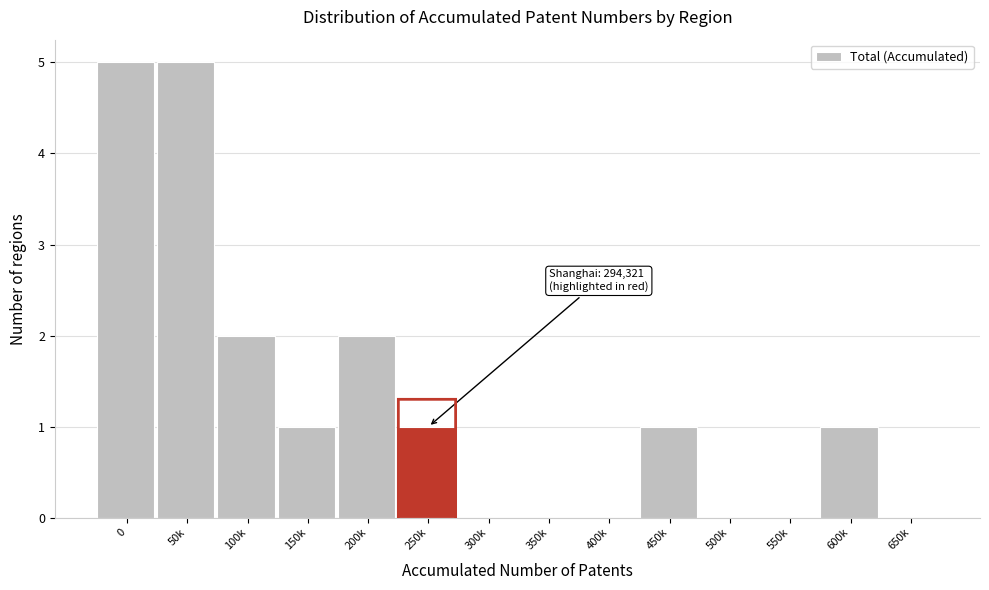

Reading left to right, list all the values displayed in this chart.

0=5	50k=5	100k=2	150k=1	200k=2	250k=1	300k=0	350k=0	400k=0	450k=1	500k=0	550k=0	600k=1	650k=0